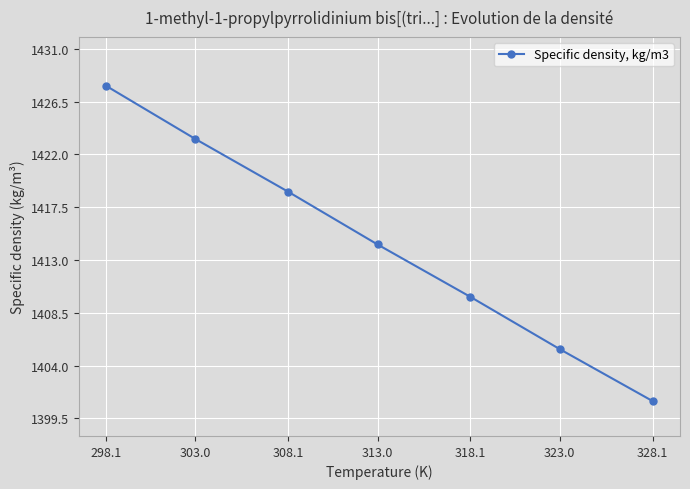

List the labels in order of value, smallest first.

328.1, 323.0, 318.1, 313.0, 308.1, 303.0, 298.1